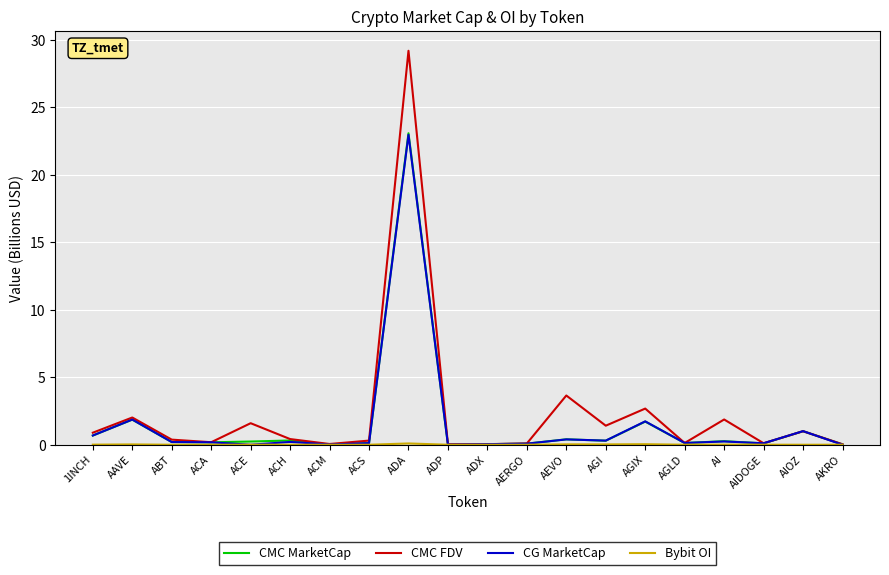

What is the maximum value for CMC FDV?

29.2